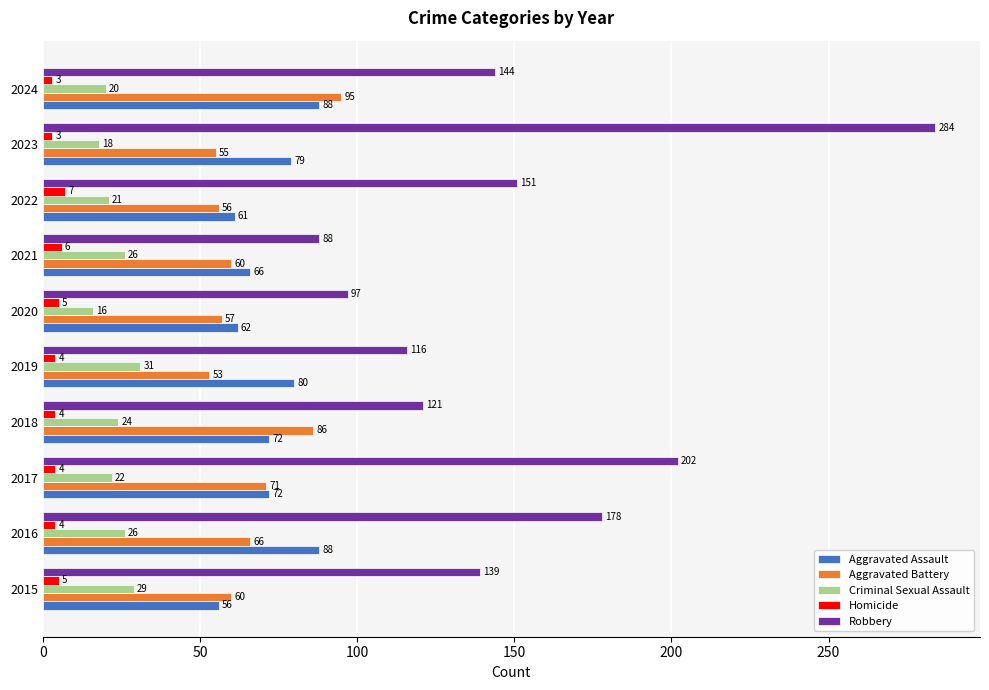

Which series has the largest total across all categories?

Robbery